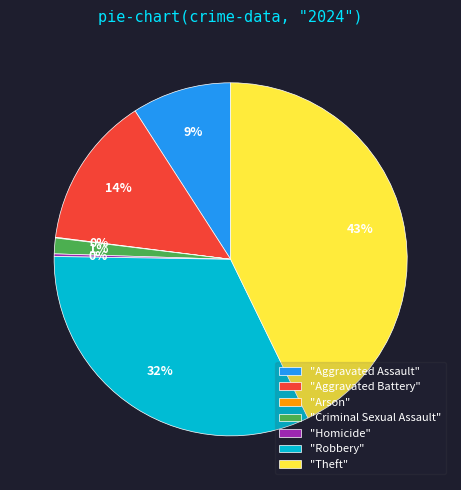

Is "Criminal Sexual Assault" the majority of the pie?

No